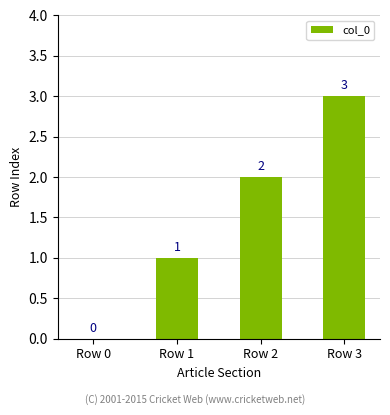

Does the chart contain stacked bars?

No